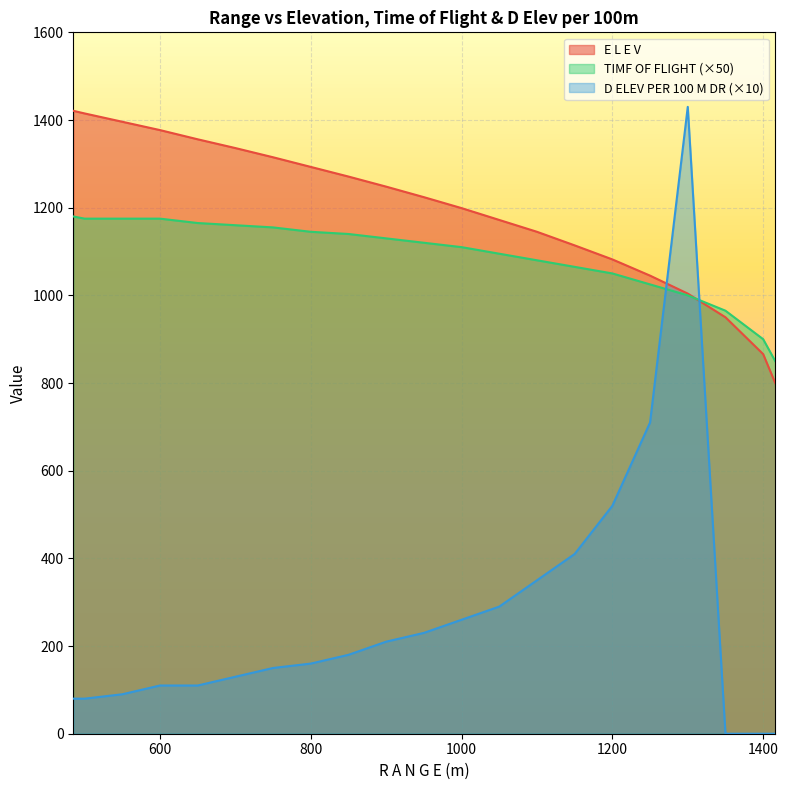

Where do E L E V and TIMF OF FLIGHT first cross each other?

1300 and 1350